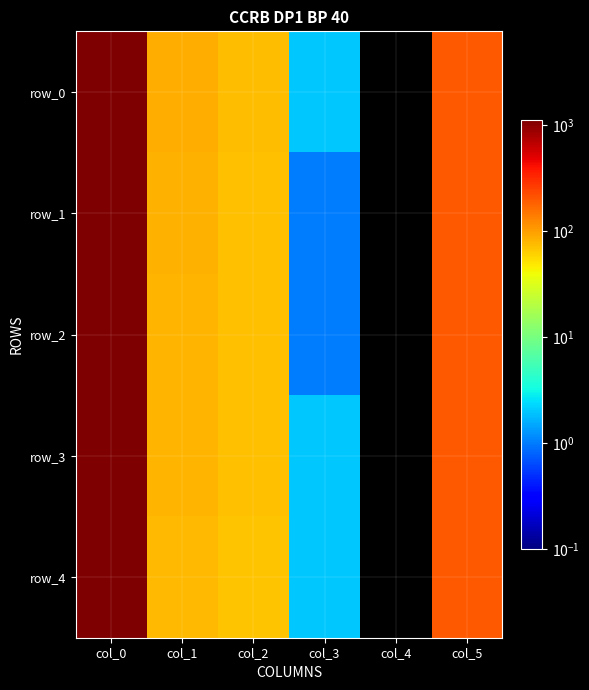

Reading left to right, what are all the values shown in this chart?

row_0: 1120	85	74	2	0	198
row_1: 1122	83	73	1	0	198
row_2: 1123	81	72	1	0	198
row_3: 1124	80	71	2	0	199
row_4: 1126	78	70	2	0	199